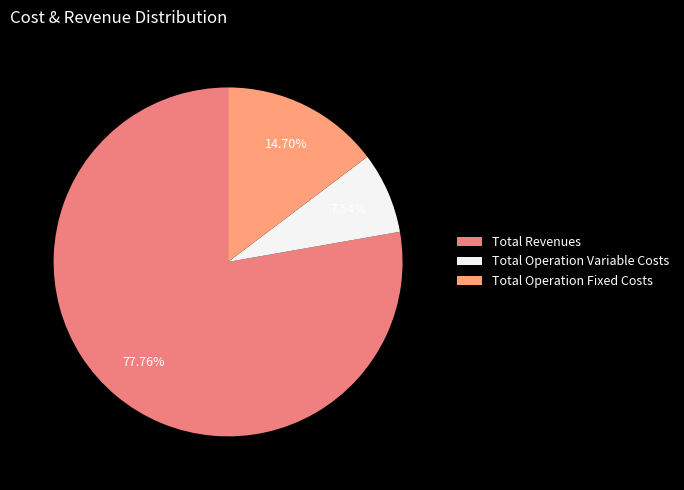

To the nearest percent, what portion does Total Operation Variable Costs represent?

8%